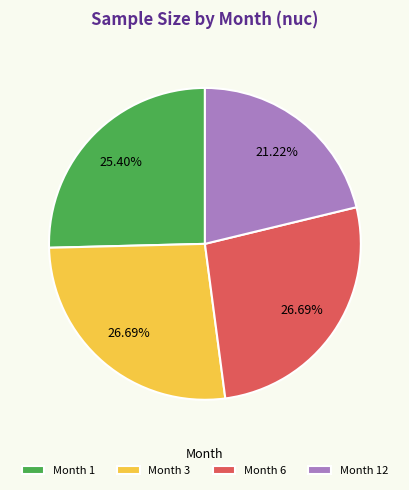

True or false: Month 3 accounts for 27% of the total.

True